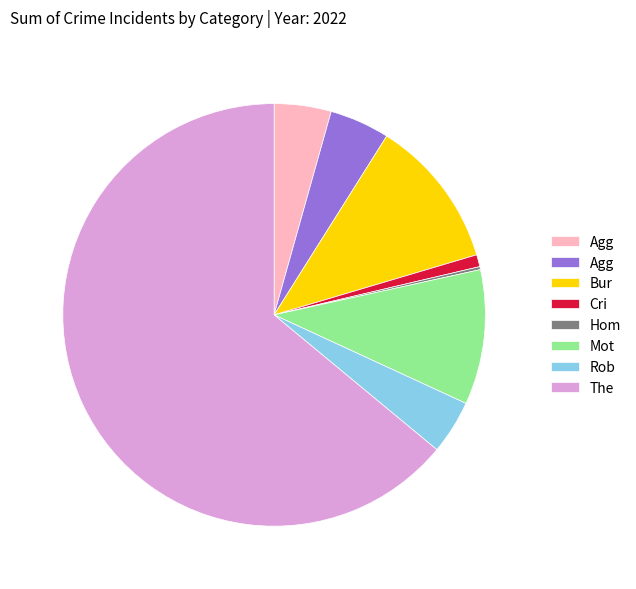

Does any single category account for the majority?

Yes